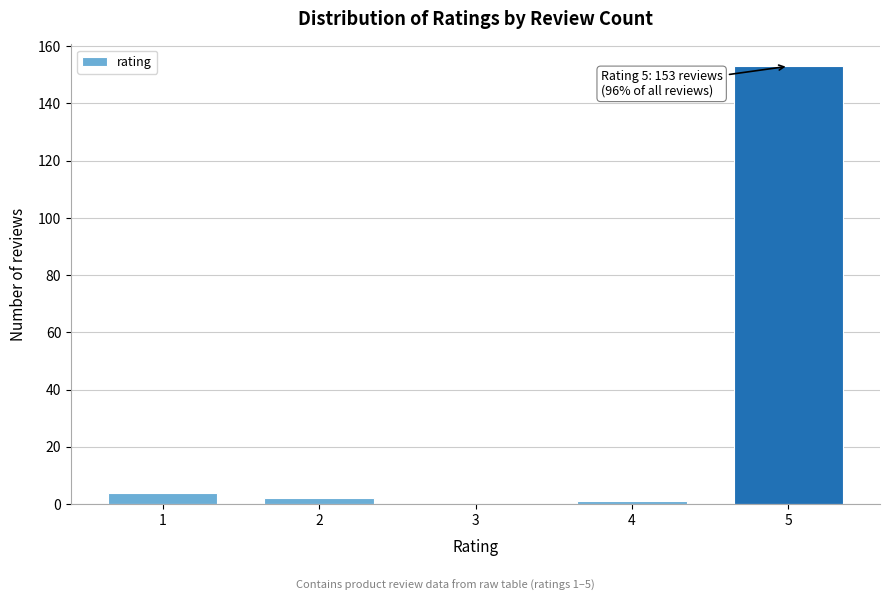

Reading left to right, transcribe all the data shown in this chart.

1=4	2=2	3=0	4=1	5=153